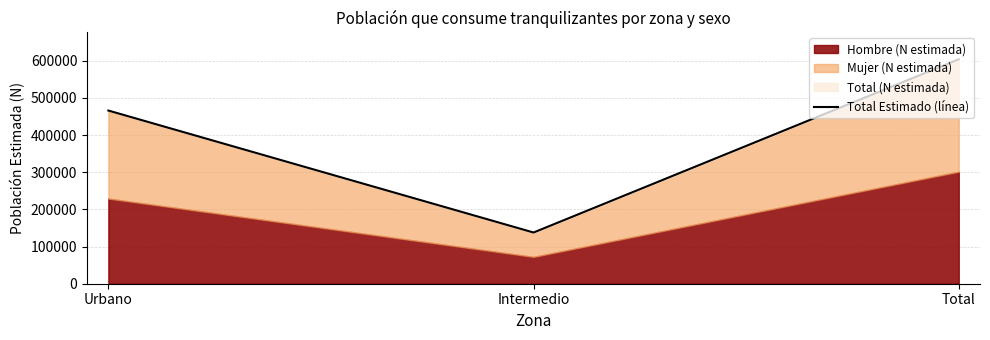

What value does the data have at Intermedio, to the nearest 50?

137850